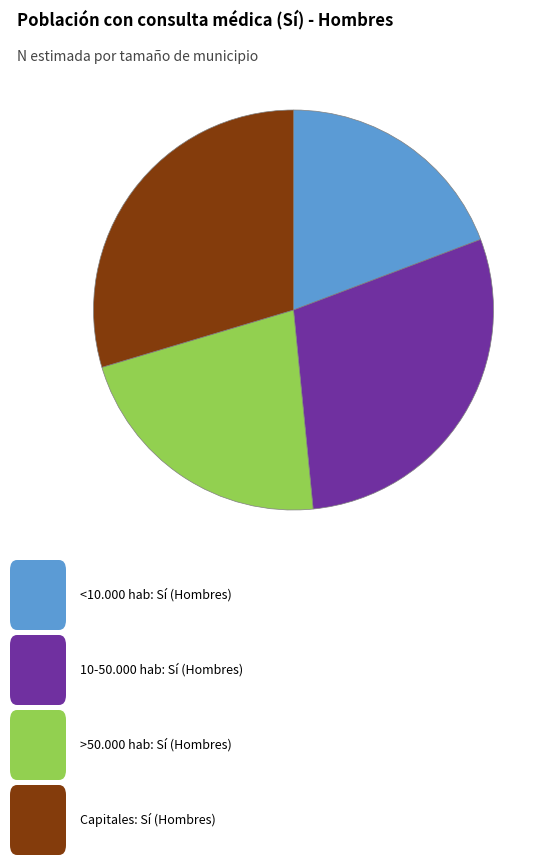

Does any single category account for the majority?

No